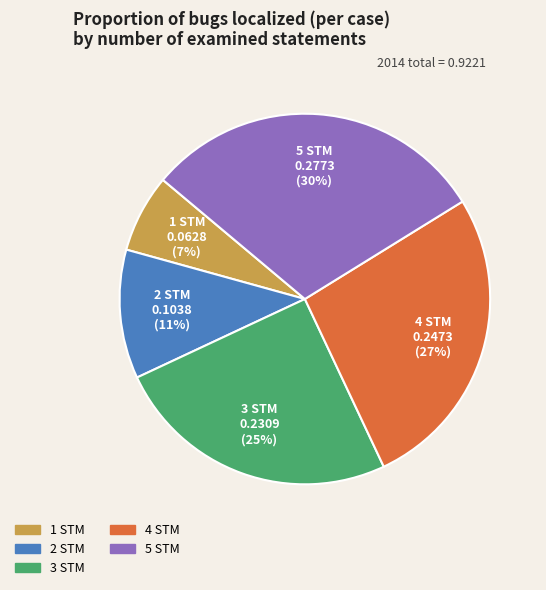

How many slices are in this pie chart?

5